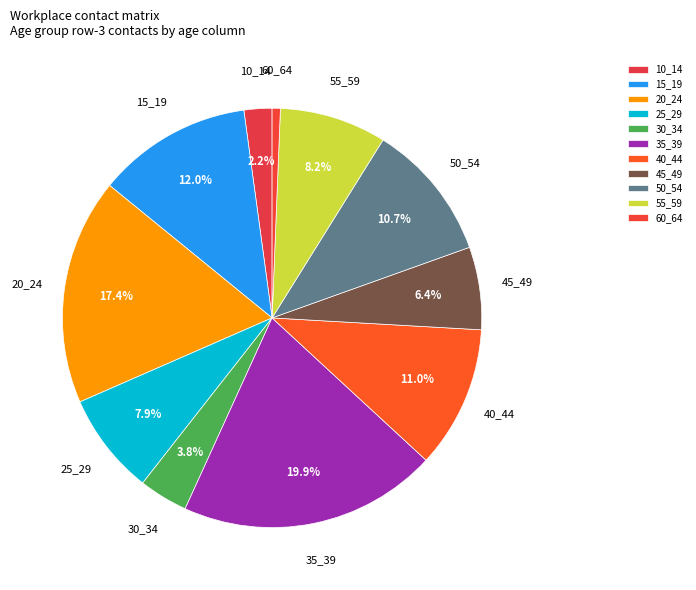

To the nearest percent, what is the average slice percentage?

9%